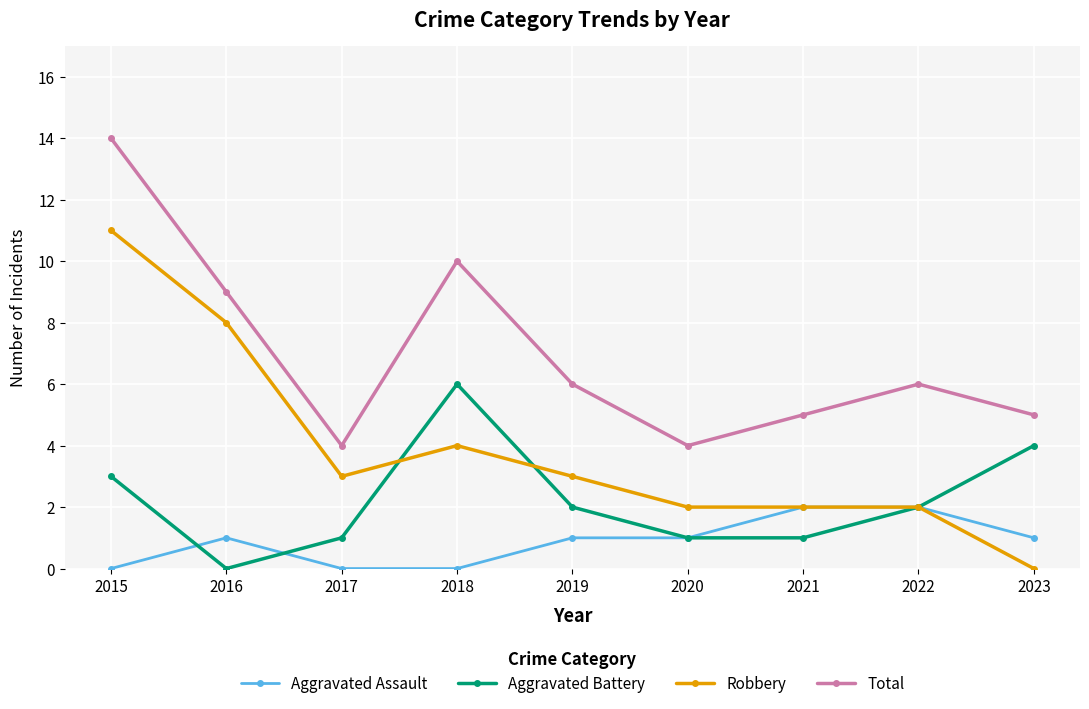

At which category does Total reach its first local valley?

2017